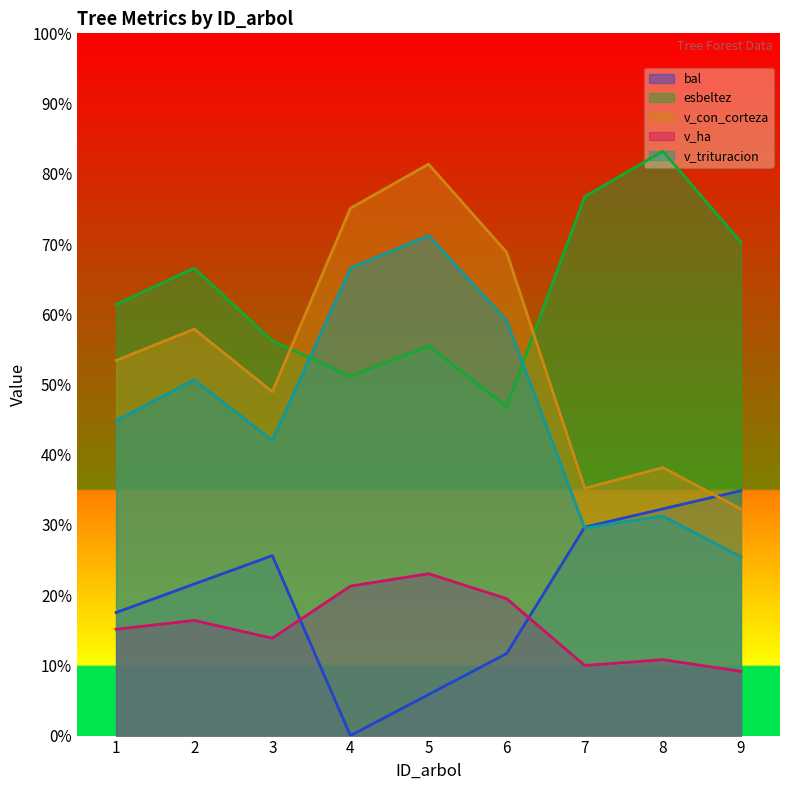

Where do bal and v_con_corteza first cross each other?

8 and 9